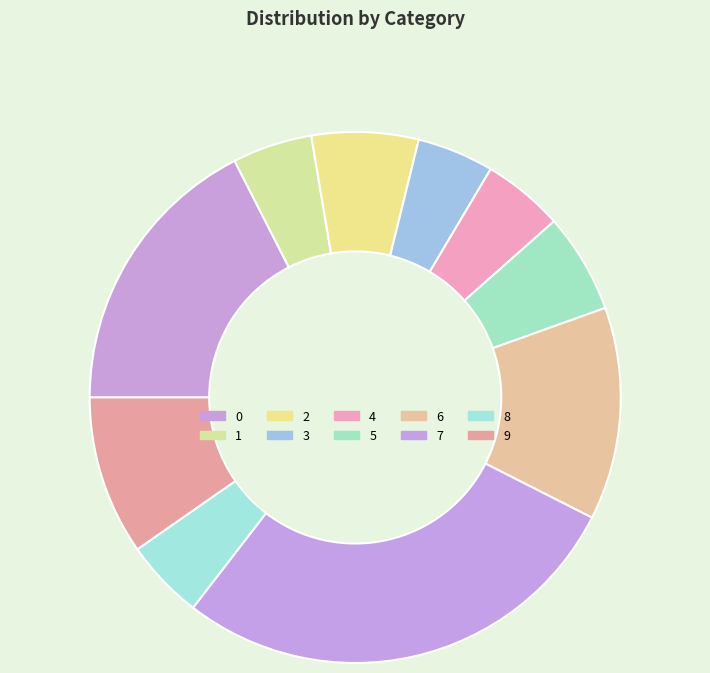

Rank the categories by value from highest to lowest.

7, 0, 6, 9, 2, 5, 4, 8, 1, 3